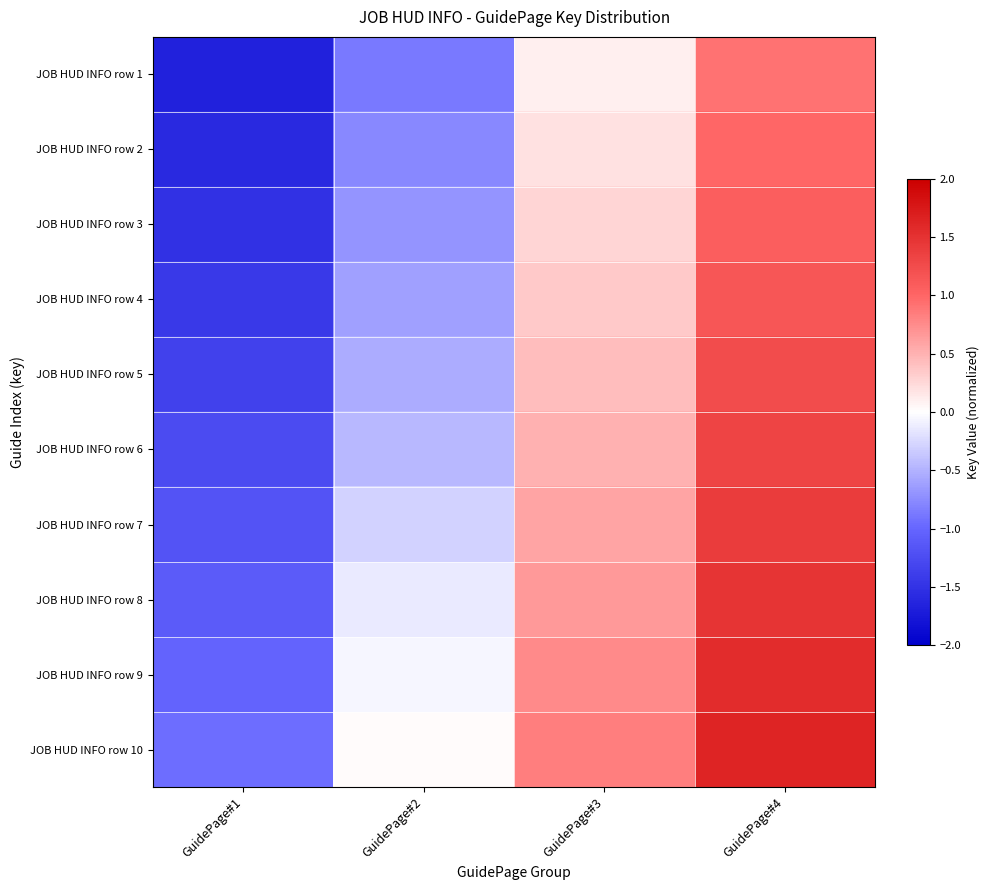

Reading left to right, list all the values displayed in this chart.

JOB HUD INFO row 1: GuidePage#1=-1.7	GuidePage#2=-0.9	GuidePage#3=0.1	GuidePage#4=0.9
JOB HUD INFO row 2: GuidePage#1=-1.6	GuidePage#2=-0.8	GuidePage#3=0.2	GuidePage#4=1.0
JOB HUD INFO row 3: GuidePage#1=-1.5	GuidePage#2=-0.7	GuidePage#3=0.3	GuidePage#4=1.1
JOB HUD INFO row 4: GuidePage#1=-1.4	GuidePage#2=-0.6	GuidePage#3=0.3	GuidePage#4=1.2
JOB HUD INFO row 5: GuidePage#1=-1.3	GuidePage#2=-0.5	GuidePage#3=0.4	GuidePage#4=1.2
JOB HUD INFO row 6: GuidePage#1=-1.3	GuidePage#2=-0.5	GuidePage#3=0.5	GuidePage#4=1.3
JOB HUD INFO row 7: GuidePage#1=-1.2	GuidePage#2=-0.3	GuidePage#3=0.6	GuidePage#4=1.4
JOB HUD INFO row 8: GuidePage#1=-1.1	GuidePage#2=-0.1	GuidePage#3=0.7	GuidePage#4=1.5
JOB HUD INFO row 9: GuidePage#1=-1.0	GuidePage#2=-0.1	GuidePage#3=0.8	GuidePage#4=1.6
JOB HUD INFO row 10: GuidePage#1=-0.9	GuidePage#2=0.0	GuidePage#3=0.8	GuidePage#4=1.6